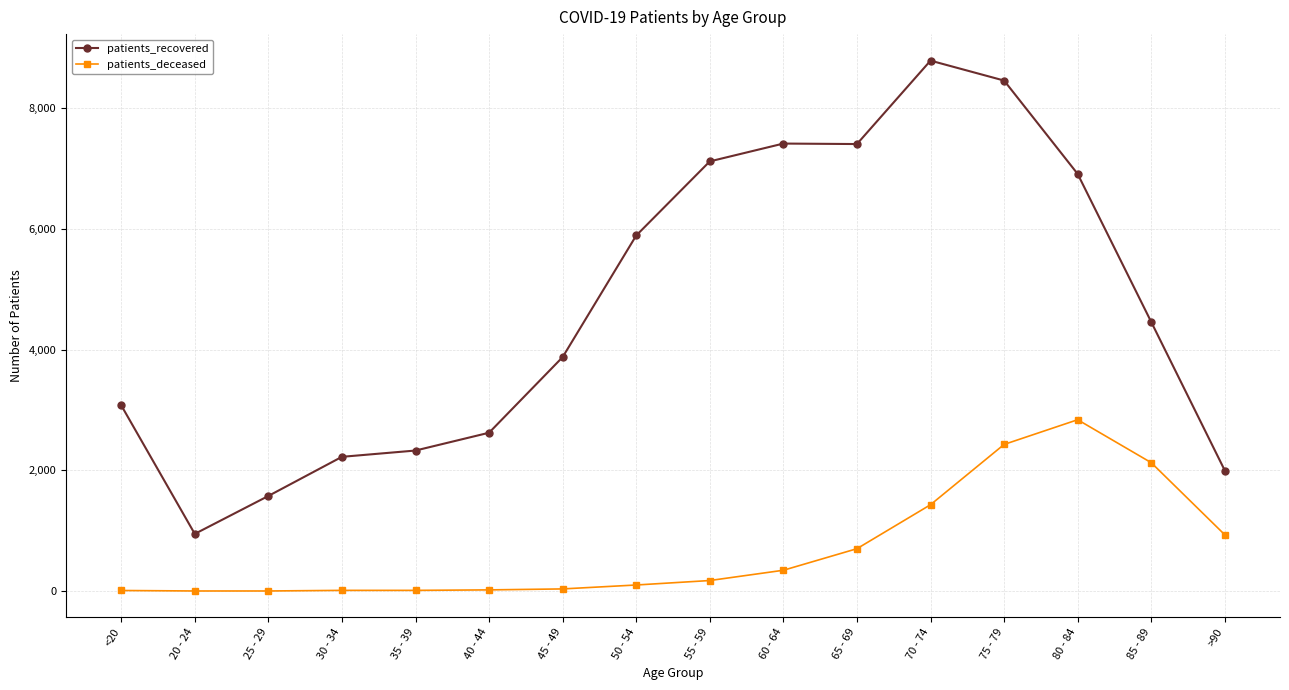

The patients_deceased series shows 11 at <20. True or false?

True